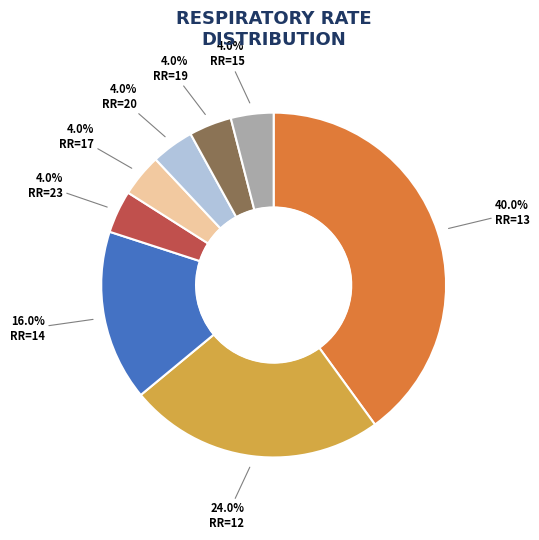

What is the largest slice in the pie chart?

RR=13